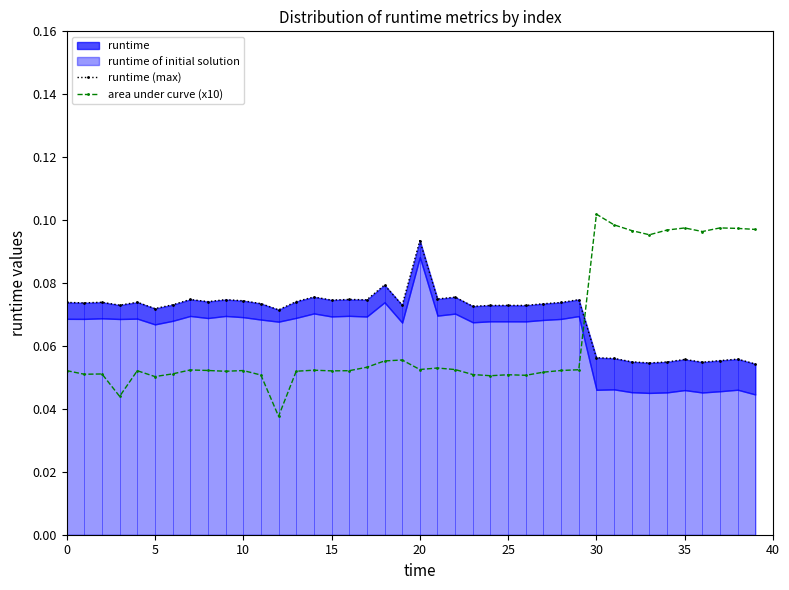

Which category has the highest value across all series?

30